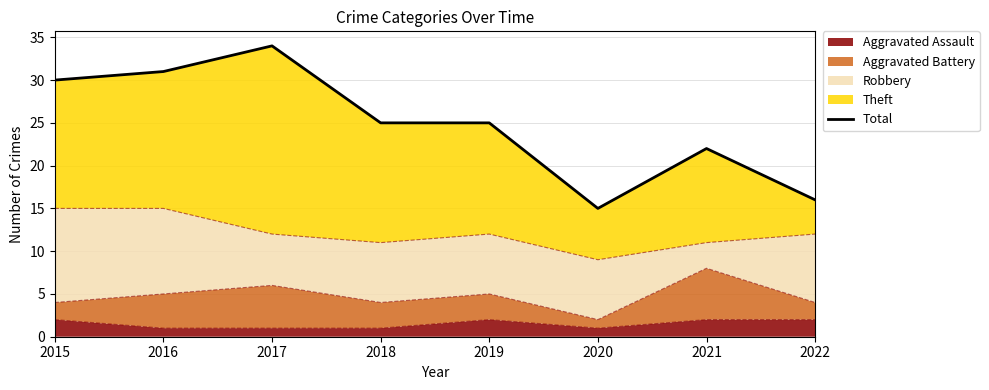

Reading left to right, list all the values displayed in this chart.

30	31	34	25	25	15	22	16